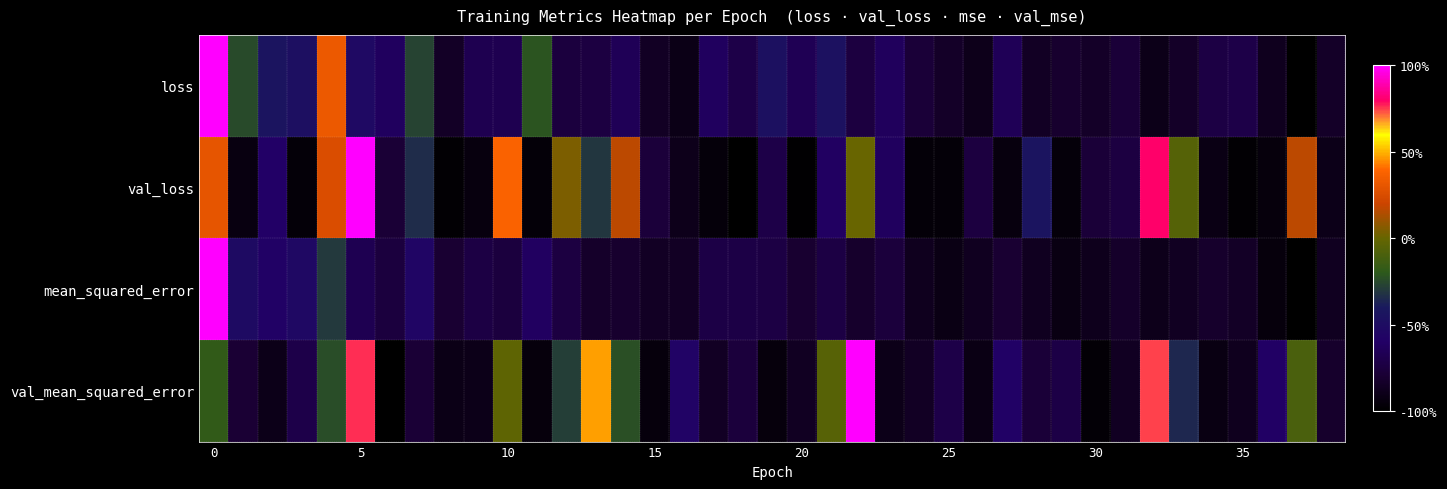

Reading left to right, what are all the values shown in this chart?

loss: 1.0	-0.2	-0.4	-0.5	0.3	-0.5	-0.6	-0.3	-0.9	-0.7	-0.7	-0.2	-0.8	-0.7	-0.7	-0.9	-0.9	-0.6	-0.7	-0.5	-0.7	-0.5	-0.7	-0.6	-0.8	-0.8	-0.9	-0.7	-0.9	-0.8	-0.8	-0.8	-0.9	-0.8	-0.7	-0.7	-0.9	-1.0	-0.8
val_loss: 0.3	-0.9	-0.6	-1.0	0.3	1.0	-0.8	-0.3	-1.0	-0.9	0.4	-1.0	0.0	-0.3	0.2	-0.8	-0.9	-1.0	-1.0	-0.7	-1.0	-0.6	0.0	-0.6	-1.0	-1.0	-0.7	-0.9	-0.4	-1.0	-0.8	-0.7	0.8	-0.1	-0.9	-1.0	-0.9	0.2	-0.9
mean_squared_error: 1.0	-0.5	-0.6	-0.5	-0.3	-0.7	-0.8	-0.6	-0.8	-0.7	-0.8	-0.6	-0.7	-0.8	-0.8	-0.9	-0.9	-0.7	-0.7	-0.7	-0.8	-0.7	-0.8	-0.8	-0.9	-0.9	-0.9	-0.8	-0.9	-0.9	-0.9	-0.8	-0.9	-0.9	-0.8	-0.9	-0.9	-1.0	-0.9
val_mean_squared_error: -0.2	-0.8	-0.9	-0.7	-0.2	0.8	-1.0	-0.8	-0.9	-0.9	-0.0	-0.9	-0.3	0.5	-0.2	-1.0	-0.6	-0.9	-0.8	-0.9	-0.9	-0.1	1.0	-0.9	-0.9	-0.7	-0.9	-0.6	-0.8	-0.7	-1.0	-0.9	0.7	-0.4	-0.9	-0.9	-0.6	-0.1	-0.8